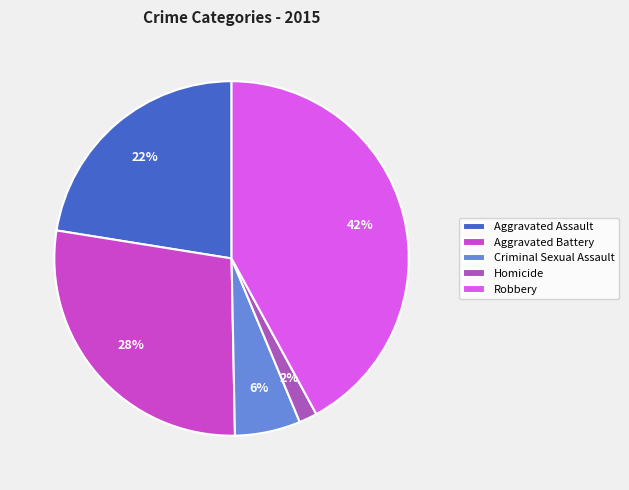

How many slices are in this pie chart?

5